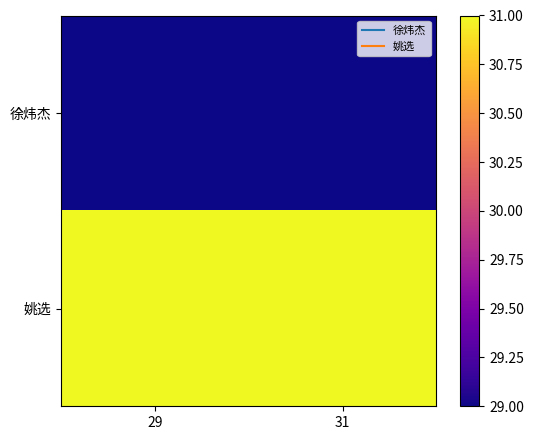

At which category is the sum across all series the highest?

29